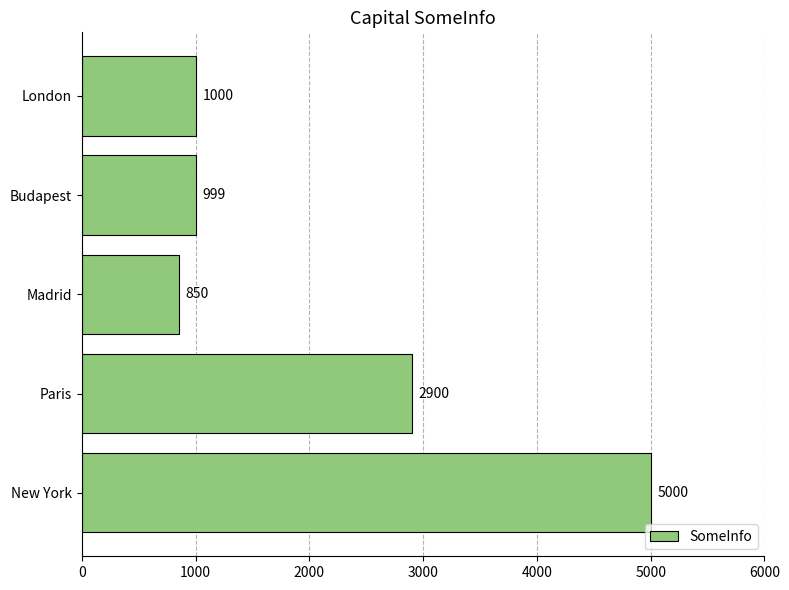

Where is the data nearest to the value 2925?

Paris